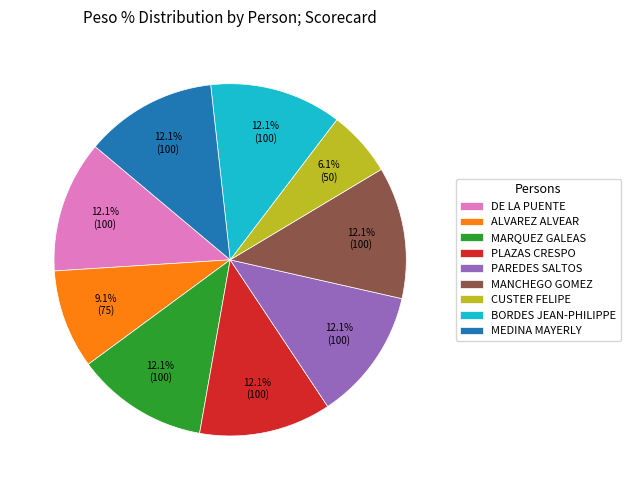

Is there a majority slice in this chart?

No